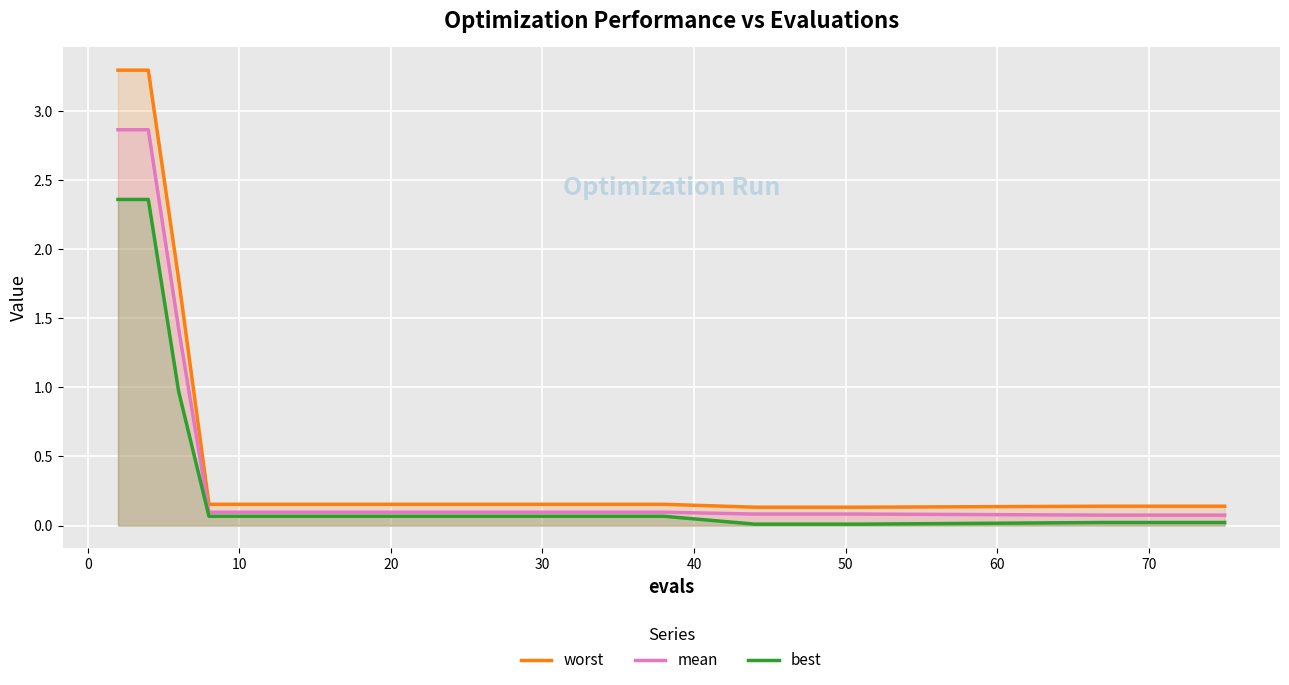

At how many categories does at least one series exceed 0?

29